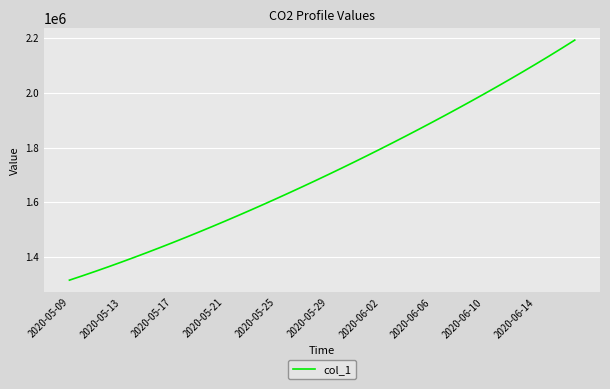

What is the greatest value displayed?

2193257.8